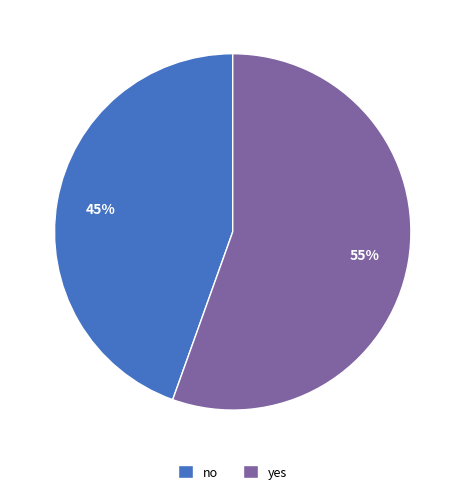

Which category accounts for the majority?

yes